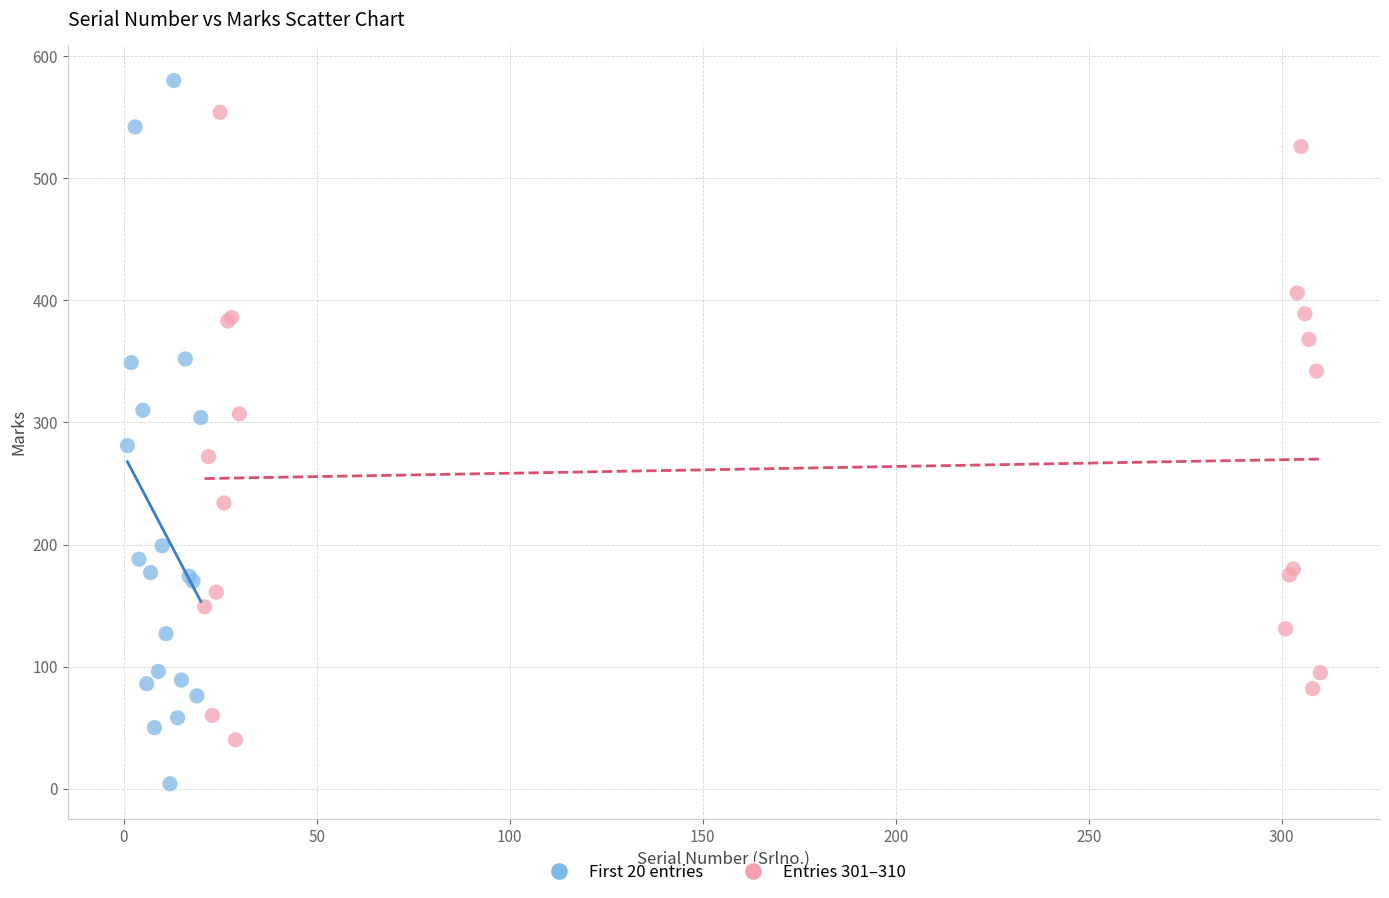

Which series contains the highest Y value?

First 20 entries